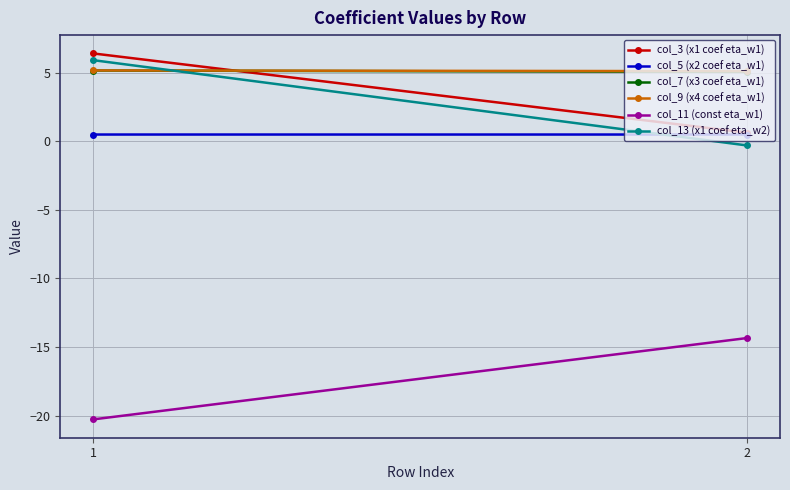

The col_11 (const eta_w1) series shows -20.3 at 1. True or false?

True